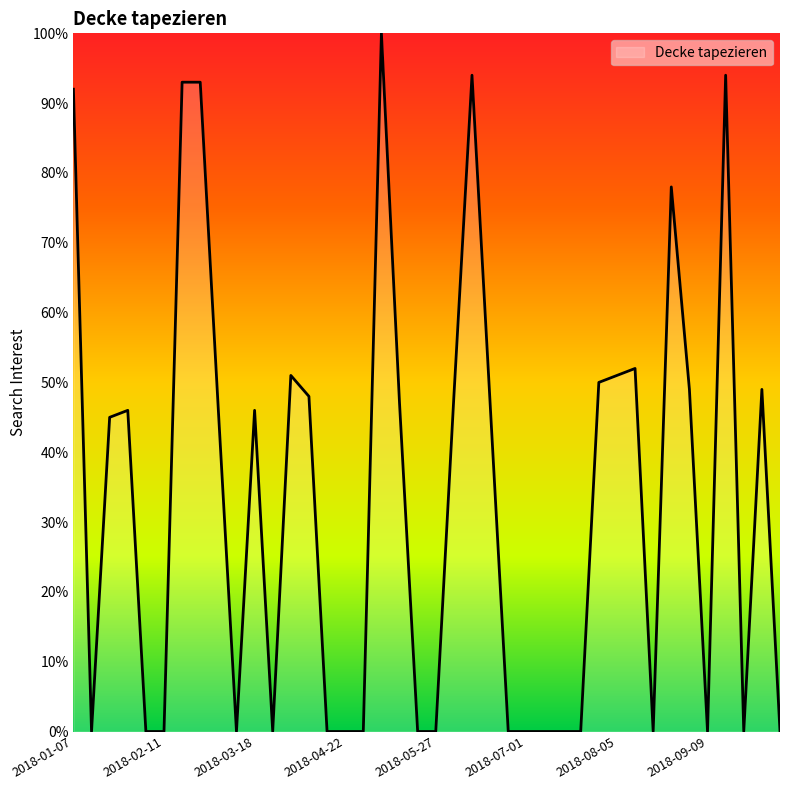

What is the difference between the maximum and minimum values?

100